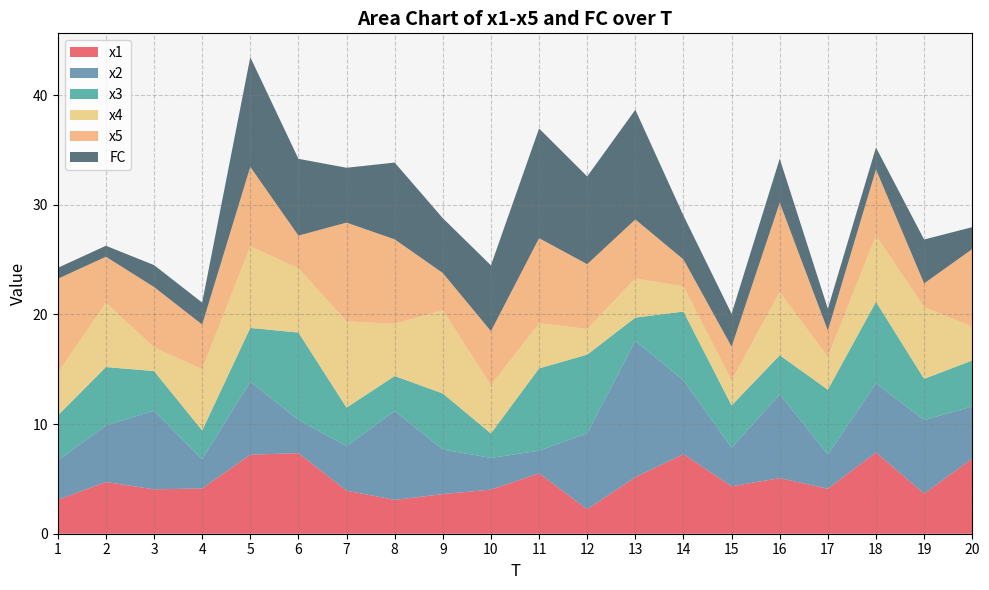

Reading left to right, transcribe all the data shown in this chart.

x1: 1=3.1	2=4.7	3=4.0	4=4.1	5=7.2	6=7.3	7=3.9	8=3.1	9=3.6	10=4.0	11=5.5	12=2.2	13=5.2	14=7.3	15=4.3	16=5.1	17=4.1	18=7.4	19=3.7	20=6.9
x2: 1=3.6	2=5.2	3=7.2	4=2.7	5=6.7	6=3.0	7=4.0	8=8.1	9=4.1	10=2.9	11=2.1	12=6.9	13=12.4	14=6.7	15=3.5	16=7.6	17=3.1	18=6.3	19=6.7	20=4.8
x3: 1=4.1	2=5.3	3=3.6	4=2.6	5=4.9	6=8.0	7=3.5	8=3.2	9=5.1	10=2.2	11=7.5	12=7.2	13=2.1	14=6.3	15=3.8	16=3.5	17=5.9	18=7.4	19=3.8	20=4.2
x4: 1=3.9	2=5.9	3=2.2	4=5.6	5=7.4	6=5.9	7=7.9	8=4.8	9=7.6	10=4.4	11=4.1	12=2.3	13=3.6	14=2.3	15=2.3	16=5.8	17=3.0	18=6.0	19=6.5	20=3.1
x5: 1=8.6	2=4.2	3=5.5	4=4.1	5=7.3	6=3.0	7=9.0	8=7.7	9=3.4	10=4.9	11=7.7	12=5.9	13=5.4	14=2.5	15=3.1	16=8.2	17=2.4	18=6.0	19=2.2	20=7.1
FC: 1=1.0	2=1.0	3=2.0	4=2.0	5=10.0	6=7.0	7=5.0	8=7.0	9=5.0	10=6.0	11=10.0	12=8.0	13=10.0	14=4.0	15=3.0	16=4.0	17=2.0	18=2.0	19=4.0	20=2.0